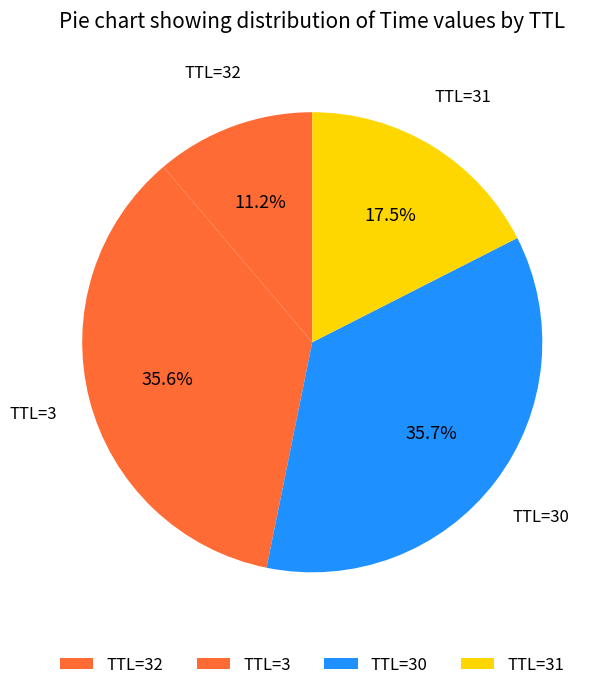

Is there any slice that represents more than half of the pie?

No